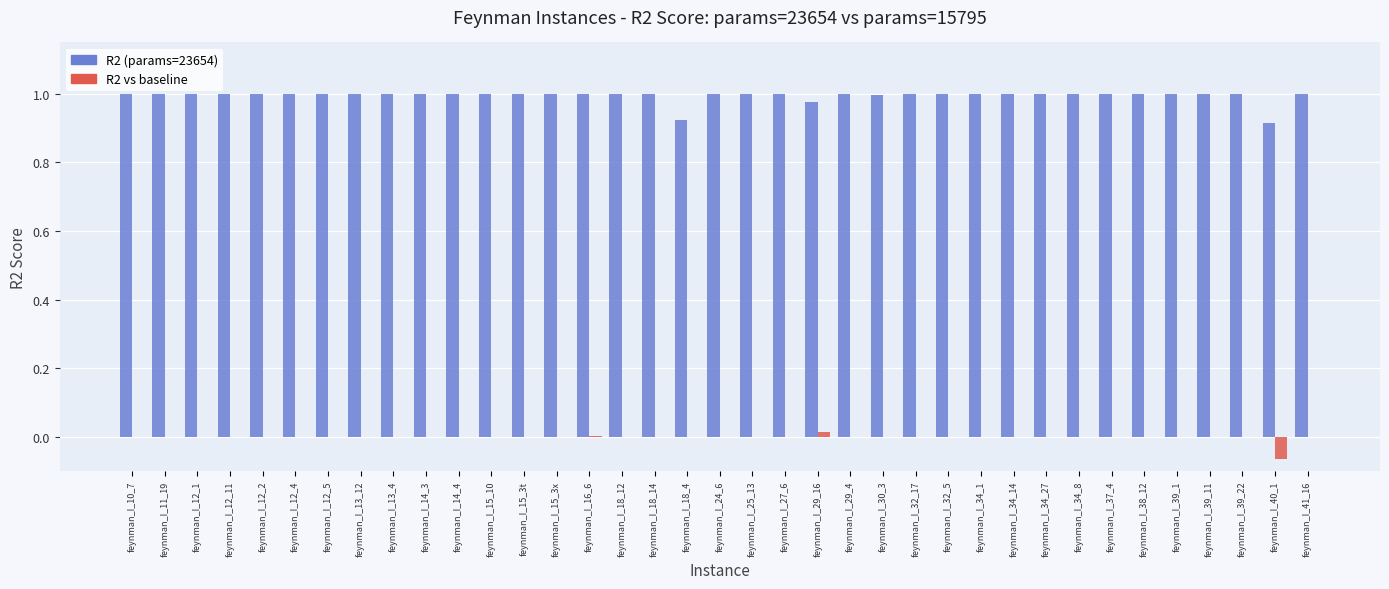

Between feynman_I_37_4 and feynman_I_40_1, which series saw the biggest shift?

R2 (params=23654)